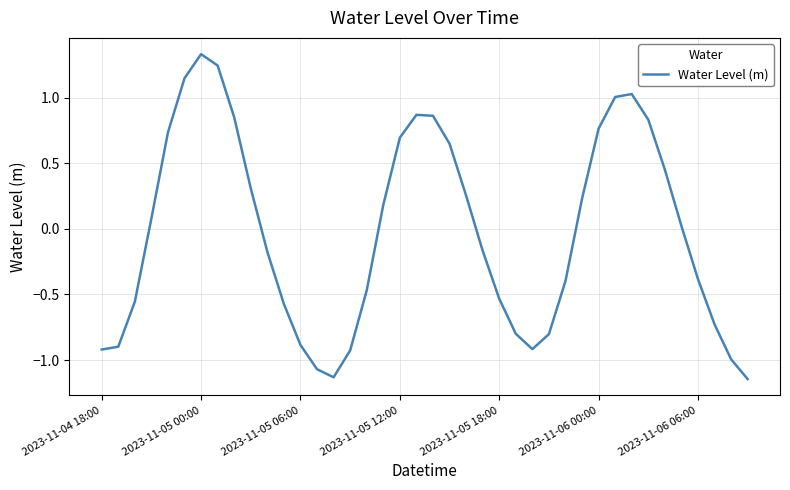

What is the difference between the maximum and minimum values?

2.5